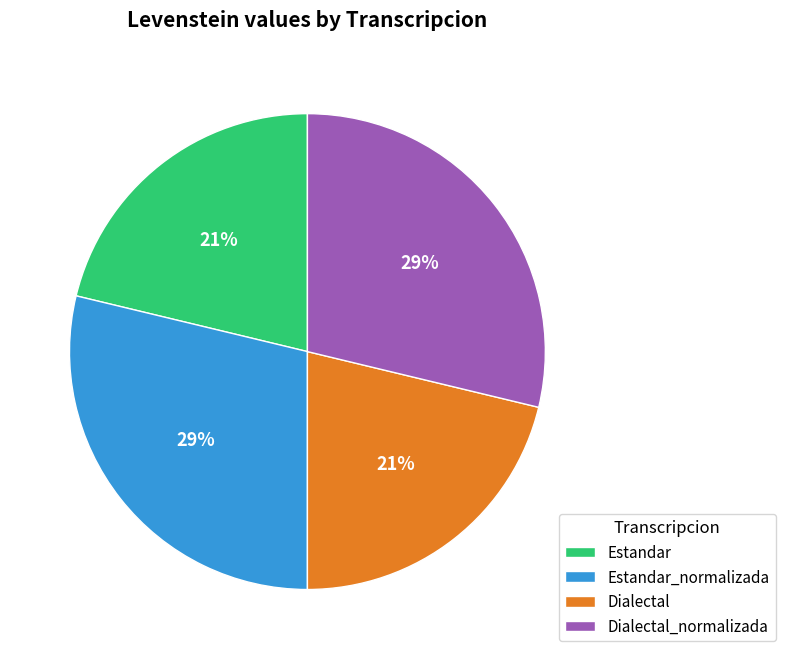

How many slices are in this pie chart?

4